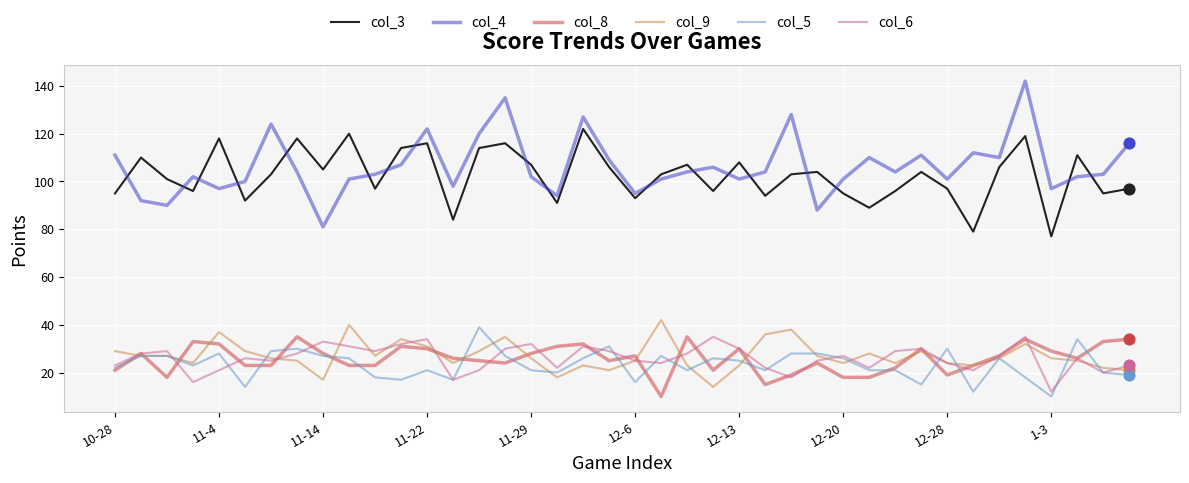

Which series has the largest total across all categories?

col_4